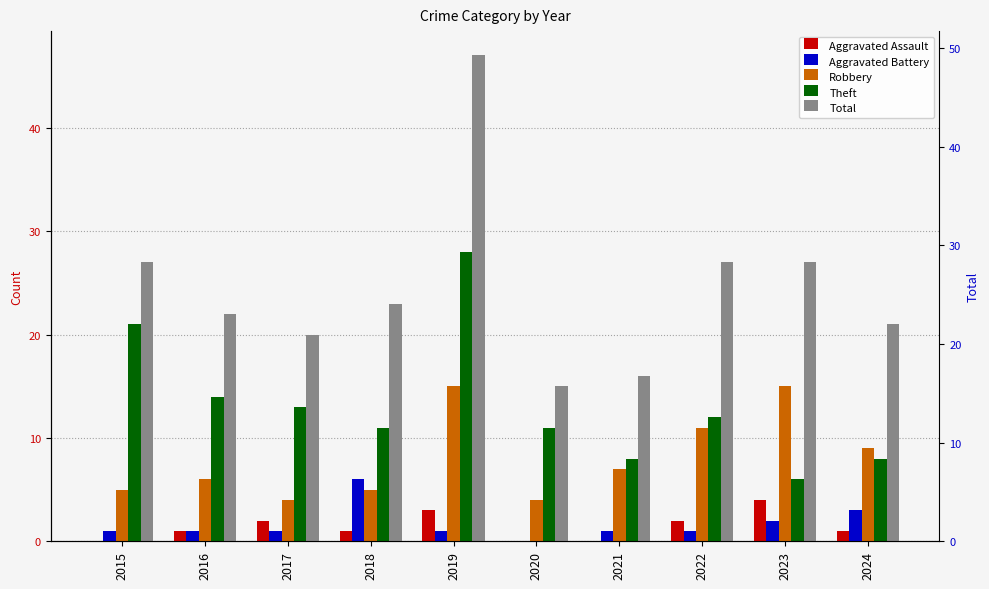

How many data points does each series have?

10